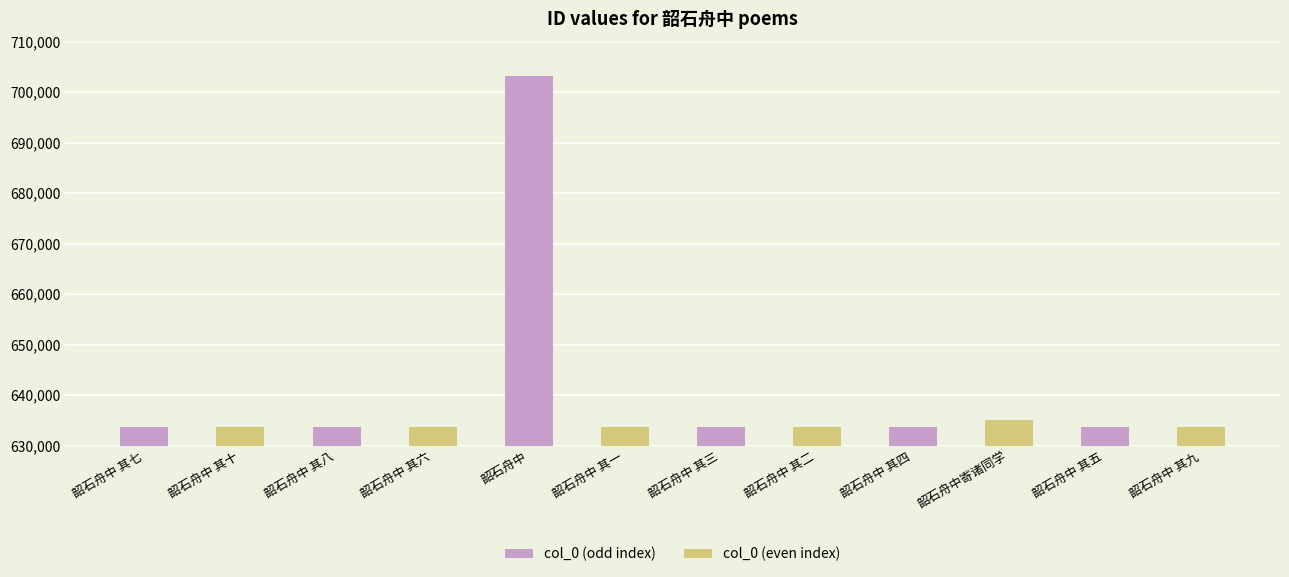

Which series has the largest range (max minus min)?

col_0 (odd index)